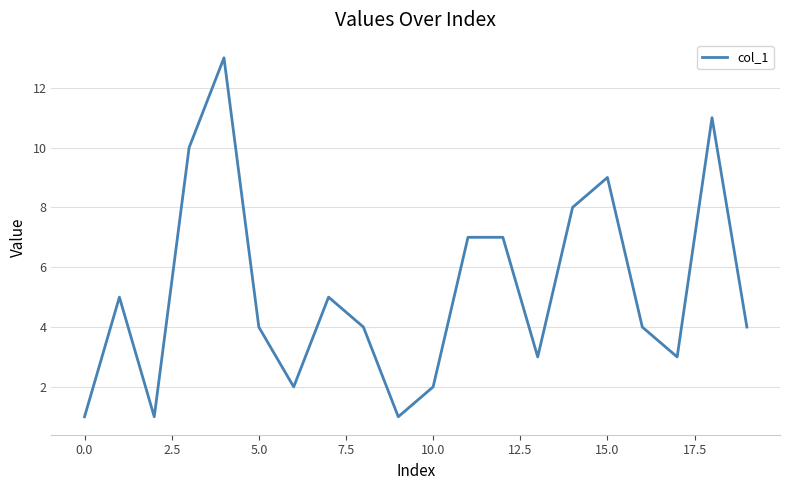

What is the maximum value shown in the chart?

13